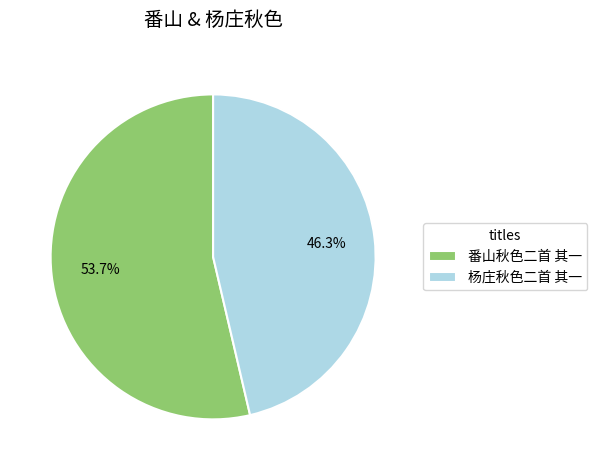

Combined, do 番山秋色二首 其一 and 杨庄秋色二首 其一 account for over 50%?

Yes